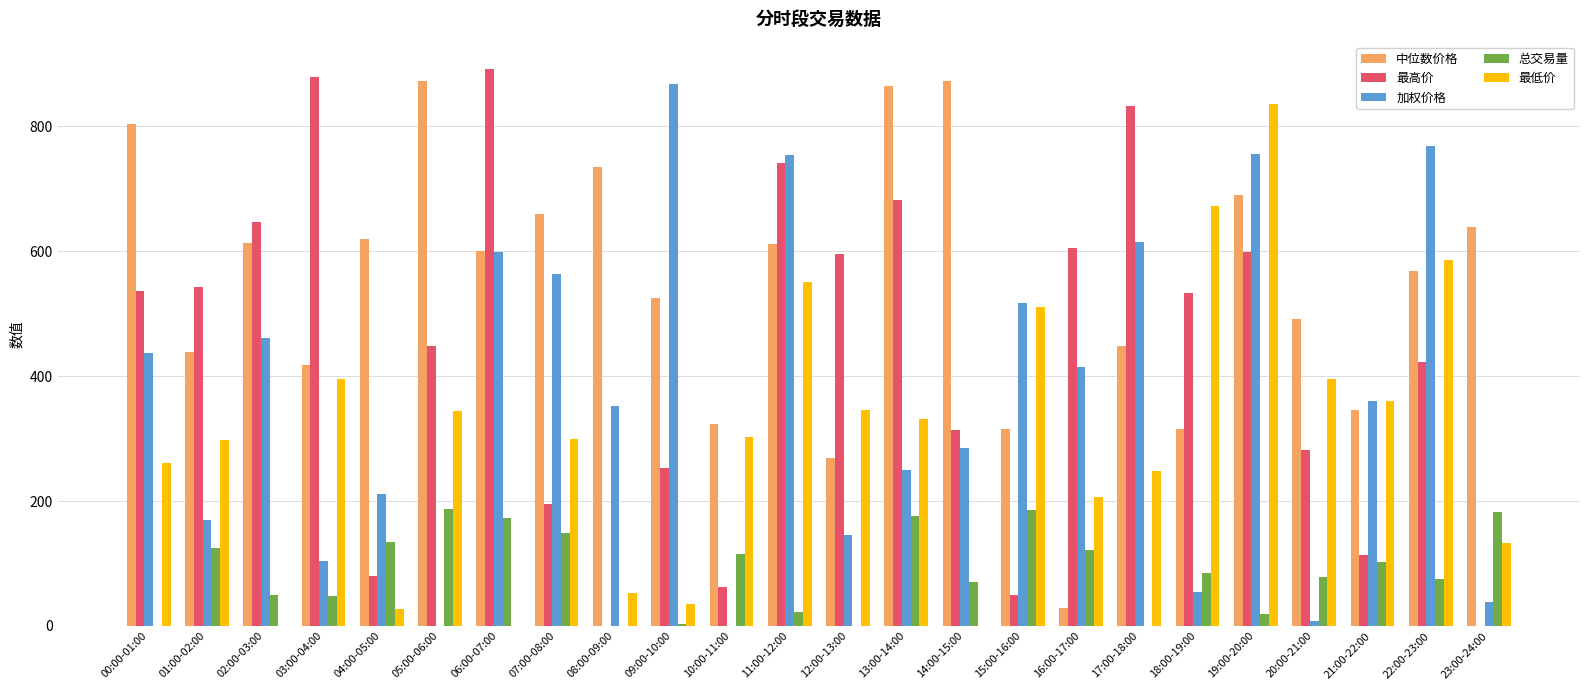

Which series has the largest total across all categories?

中位数价格